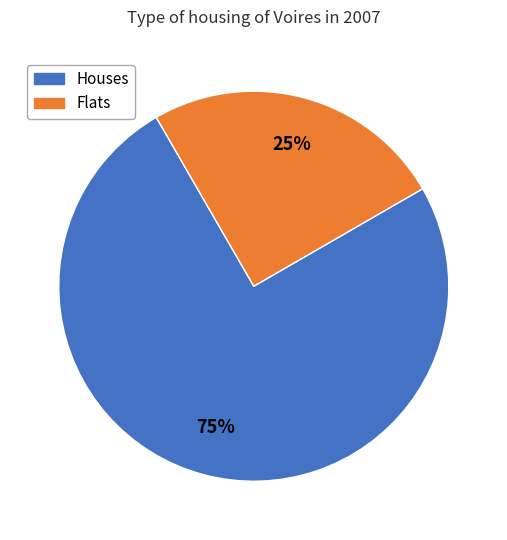

Does any single category account for the majority?

Yes